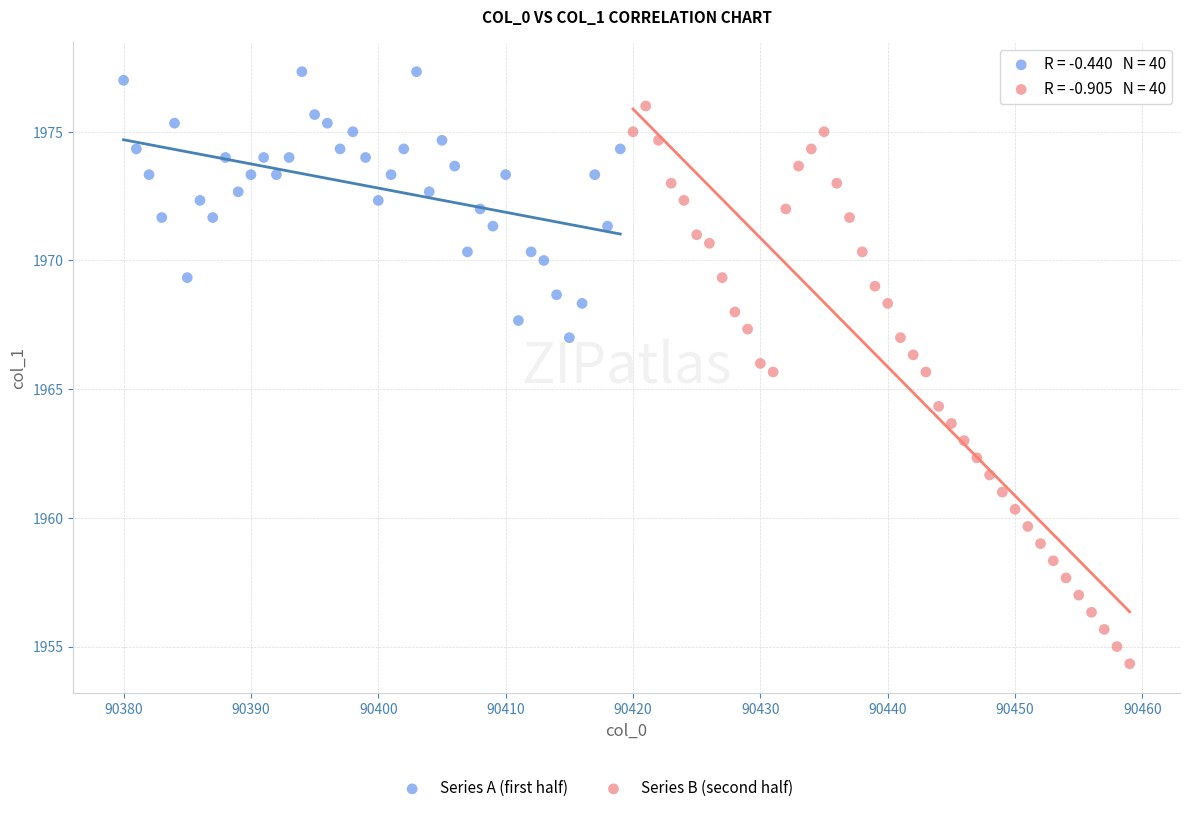

Which series has the widest spread of Y values?

Series B (second half)